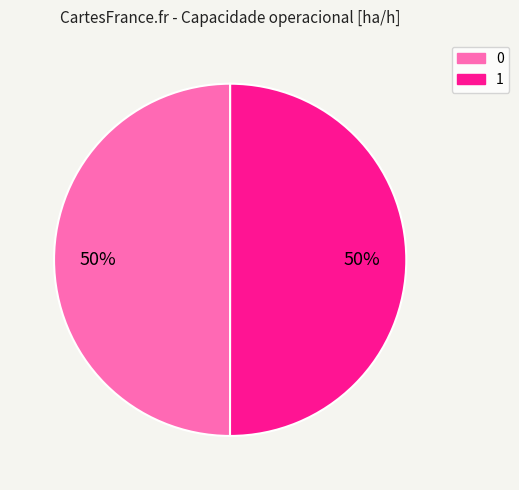

True or false: 0 accounts for 50% of the total.

True